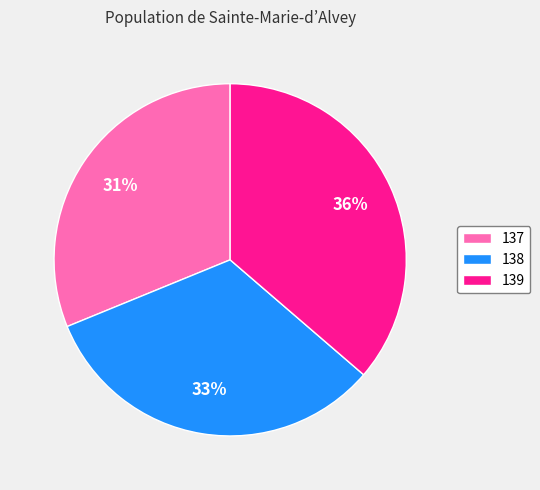

What is the smallest slice in the pie chart?

137